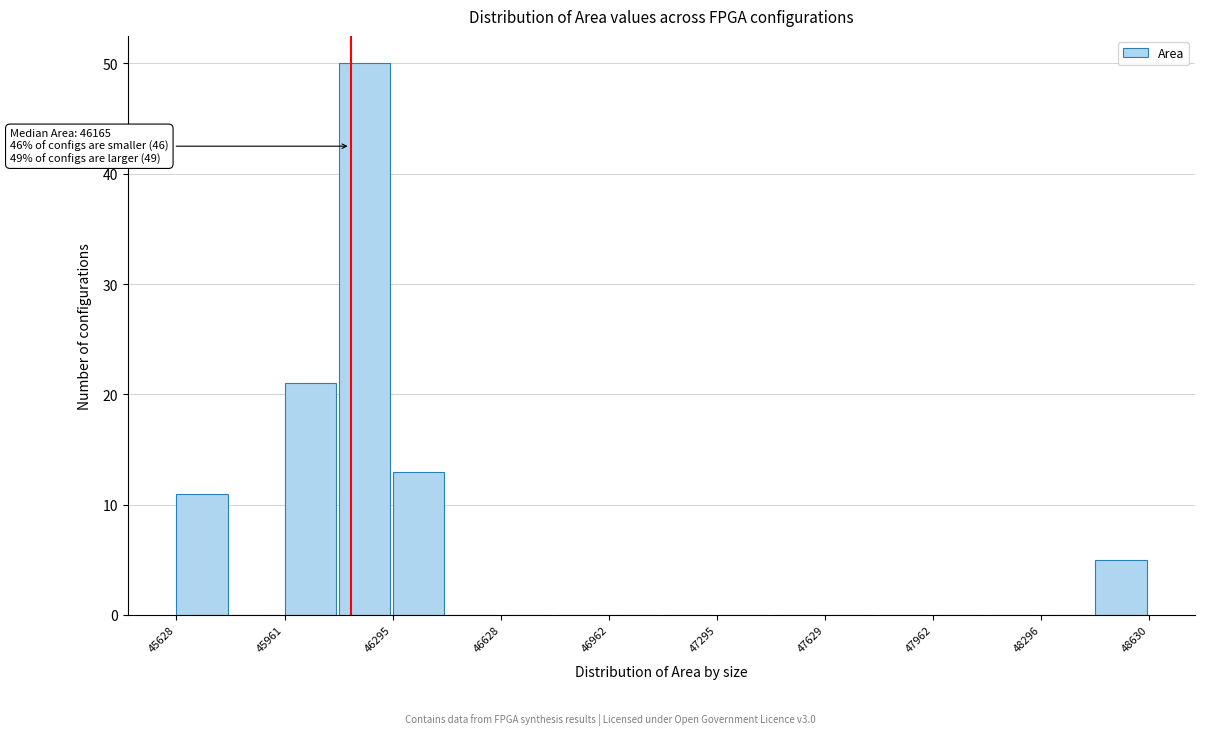

Around what value on the x-axis is the tallest bar? Give the approximate position of its centre, as read against the axis.

46200